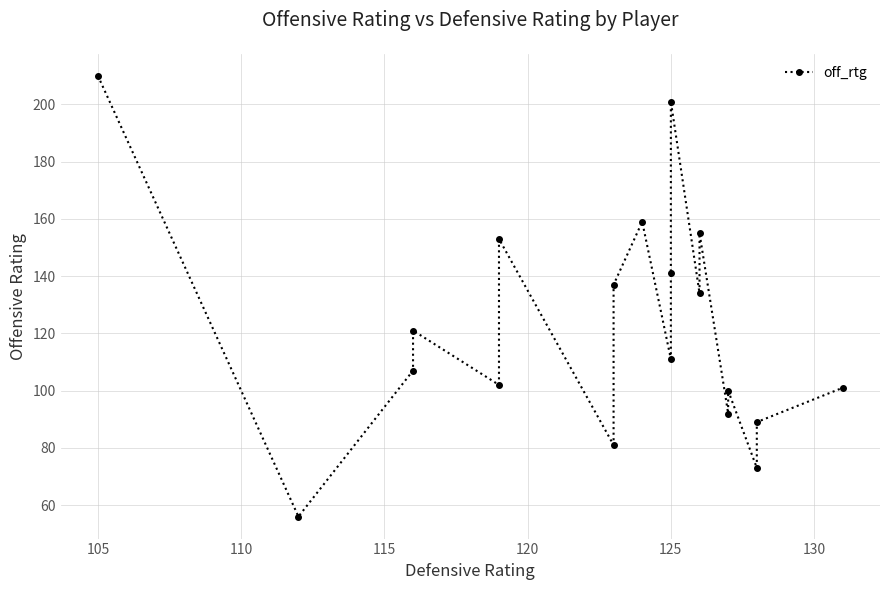

Does the chart have visible grid lines?

Yes